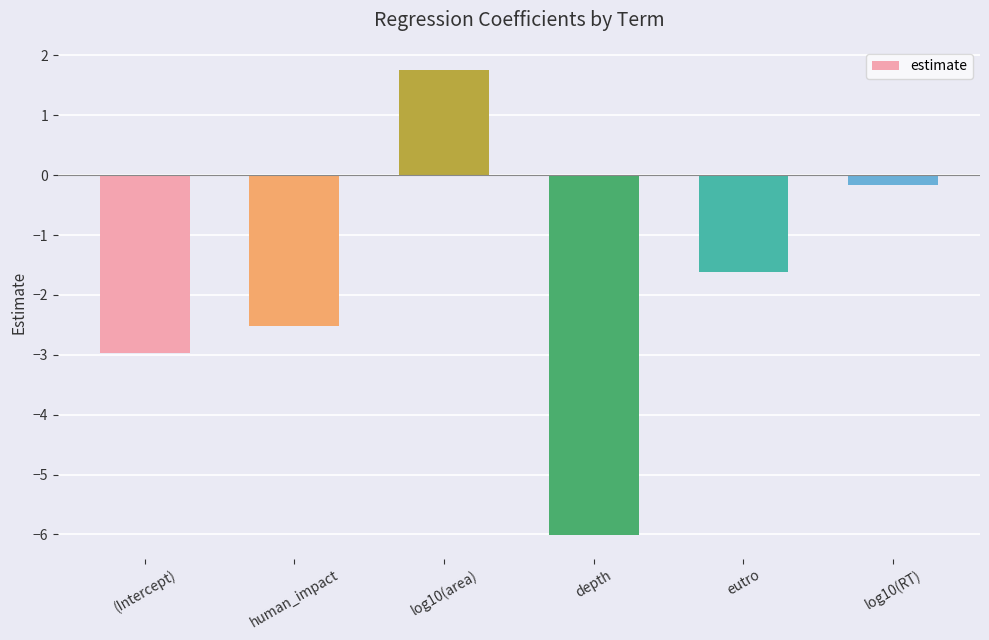

Reading left to right, extract all data points from this chart.

-3.0	-2.5	1.8	-6.0	-1.6	-0.2